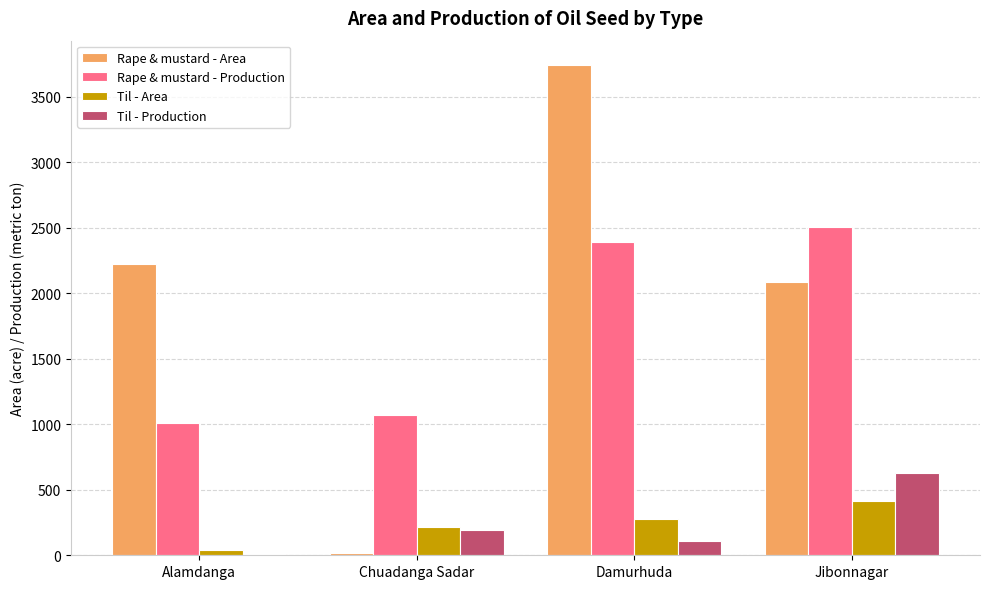

How many categories are shown in the chart?

4